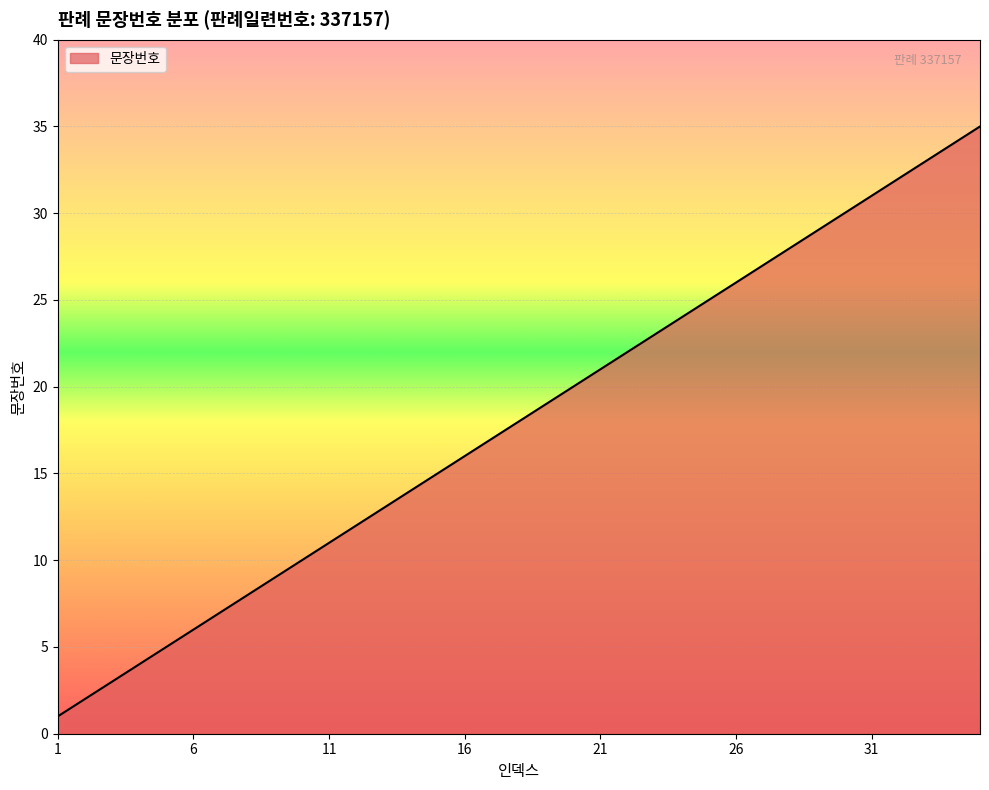

What is the sum of all values?

630